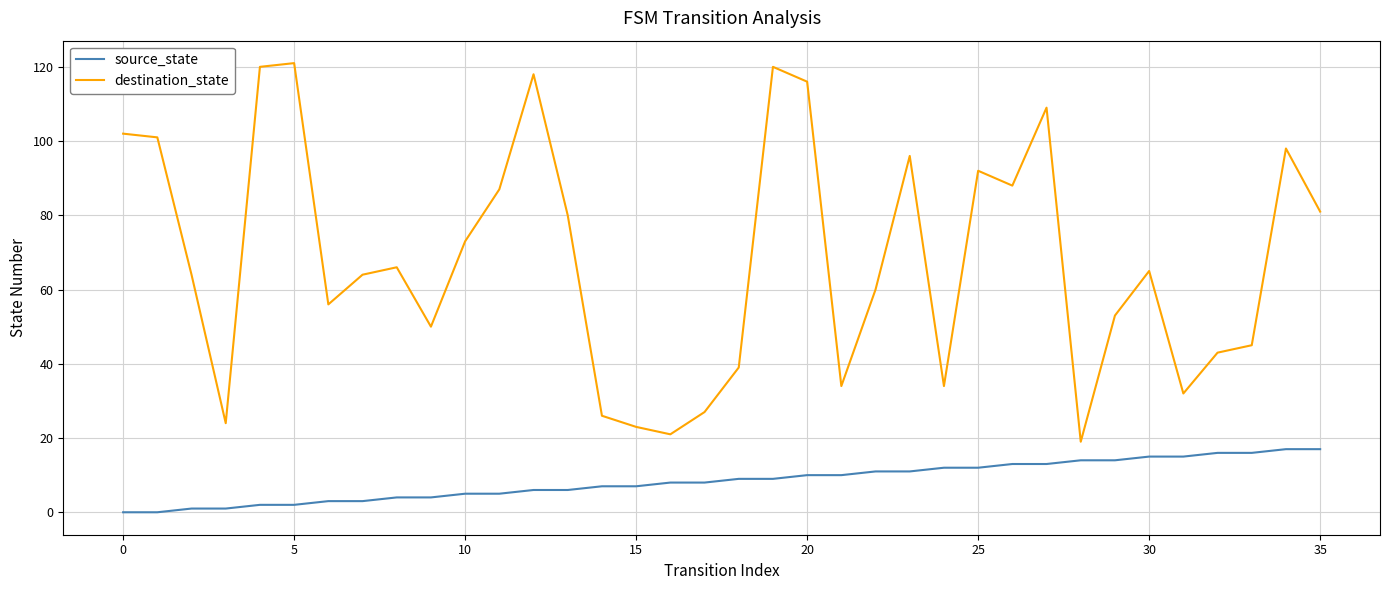

Which series has the largest total across all categories?

destination_state